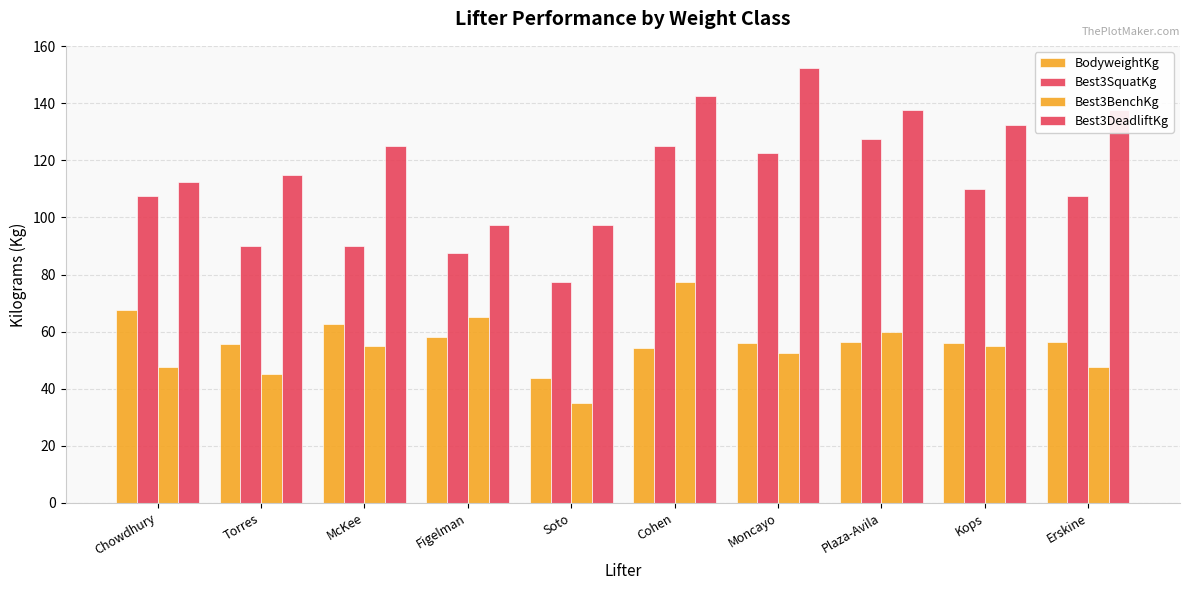

How many series are shown in this chart?

4